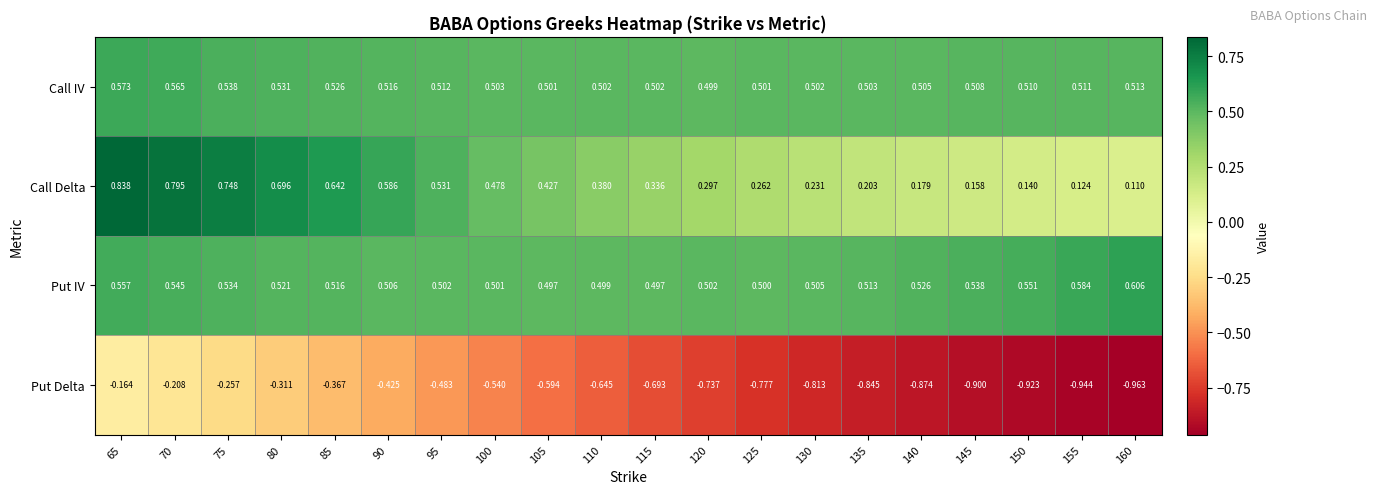

Which label corresponds to the smallest value in the chart?

160